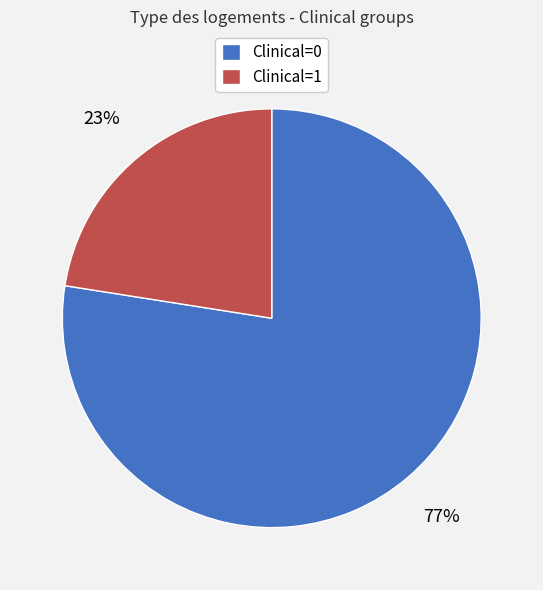

Count the number of slices in the pie.

2